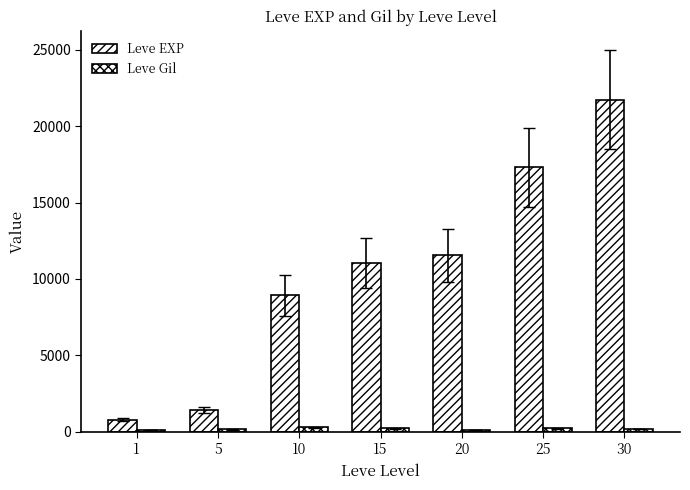

What is the maximum value for Leve EXP?

21740